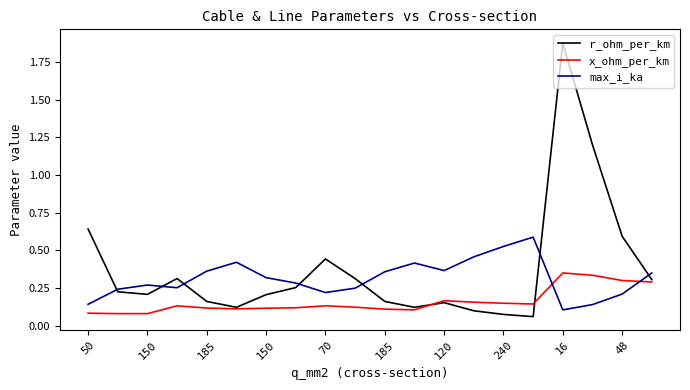

At how many categories does at least one series exceed 1?

2